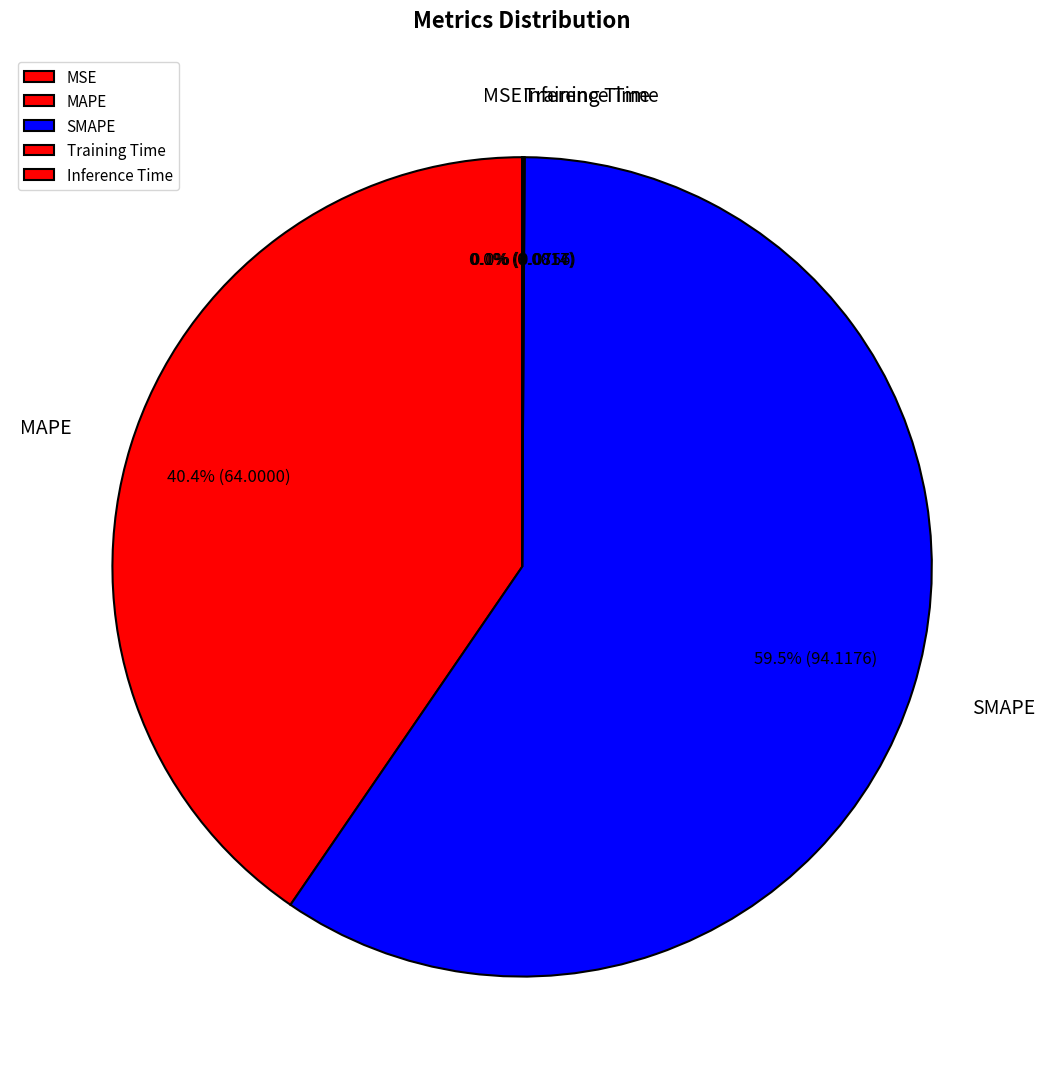

What percentage is NOT represented by SMAPE?

40.5%